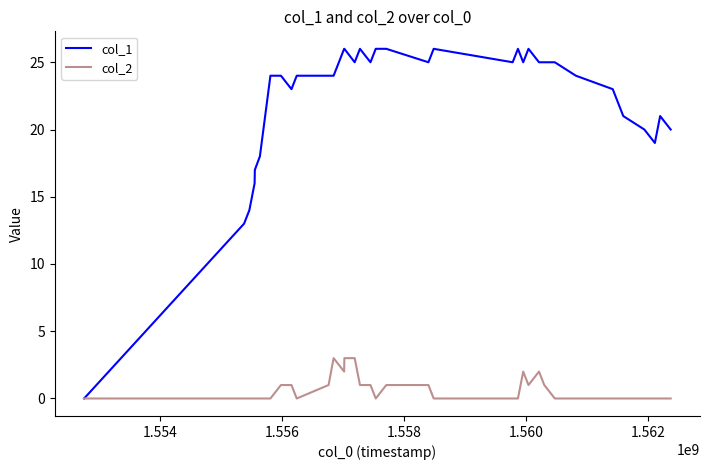

What is the difference between the maximum and minimum values in the col_1 series?

26